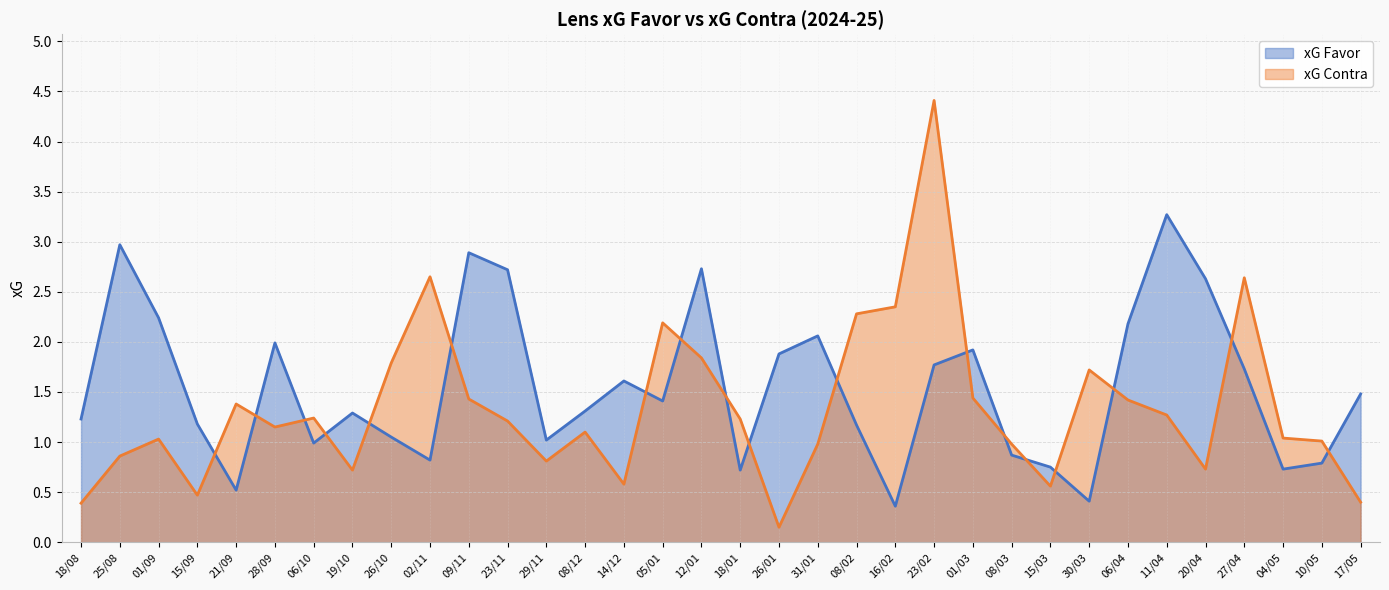

What is the label of the 3rd point from the left?

01/09